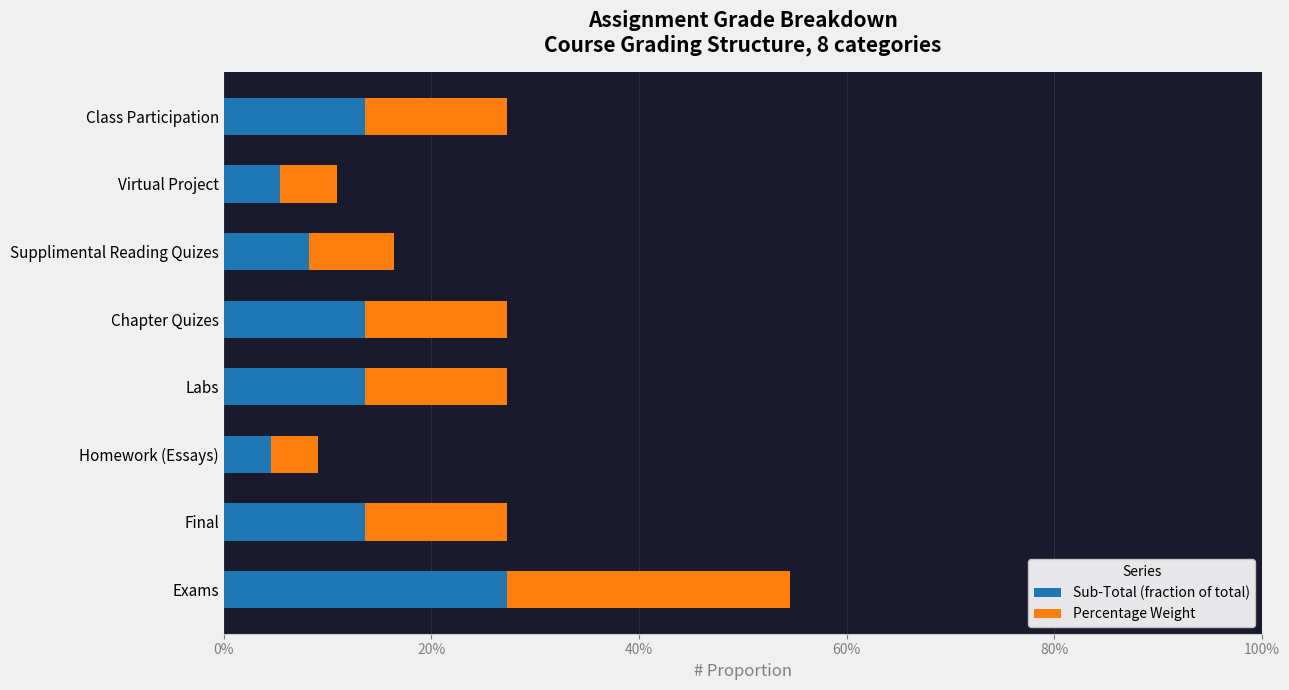

Reading left to right, transcribe all the data shown in this chart.

Sub-Total (fraction of total): 0.3	0.1	0.0	0.1	0.1	0.1	0.1	0.1
Percentage Weight: 0.3	0.1	0.0	0.1	0.1	0.1	0.1	0.1